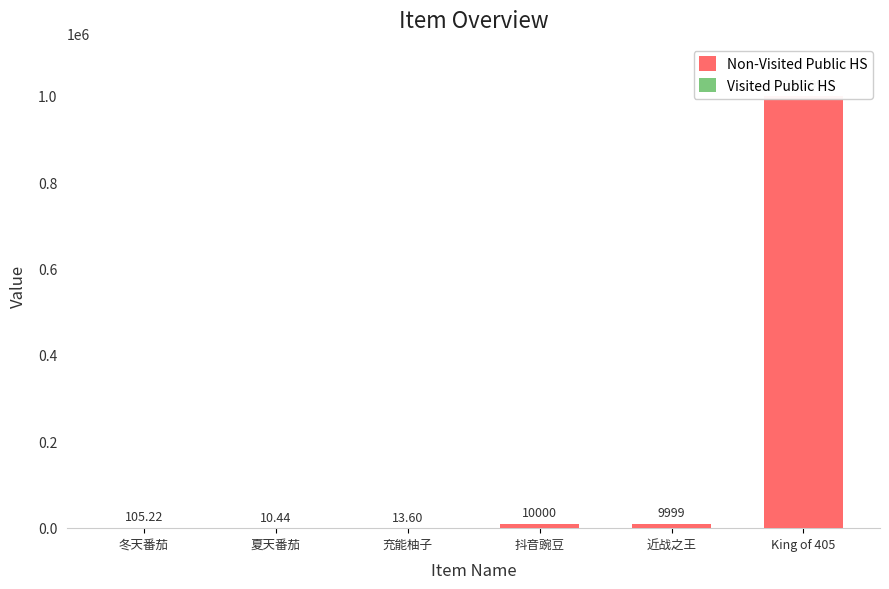

Is it true that Visited Public HS equals 0.0 at King of 405?

True